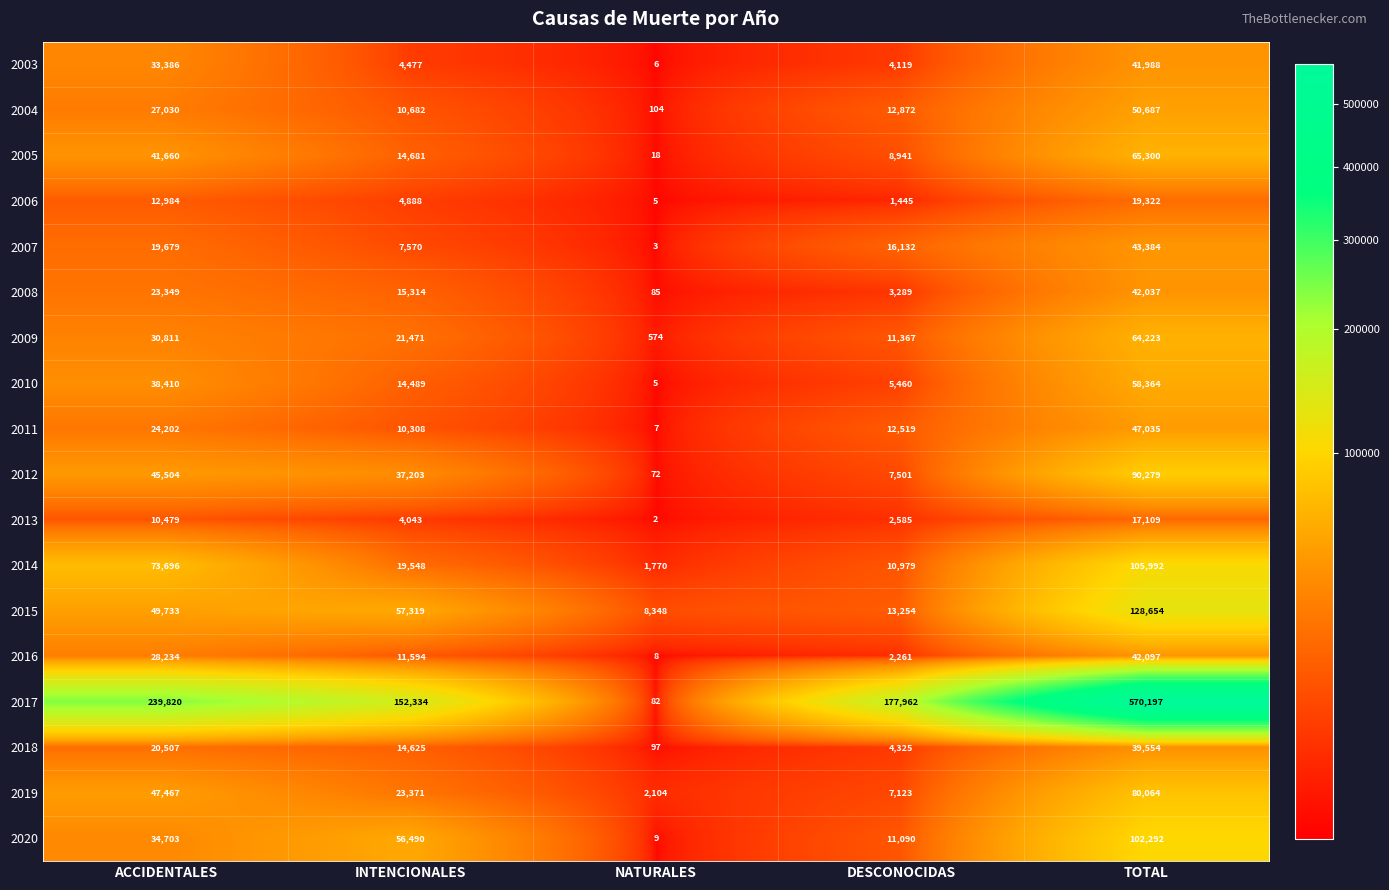

How many data points does each series have?

5